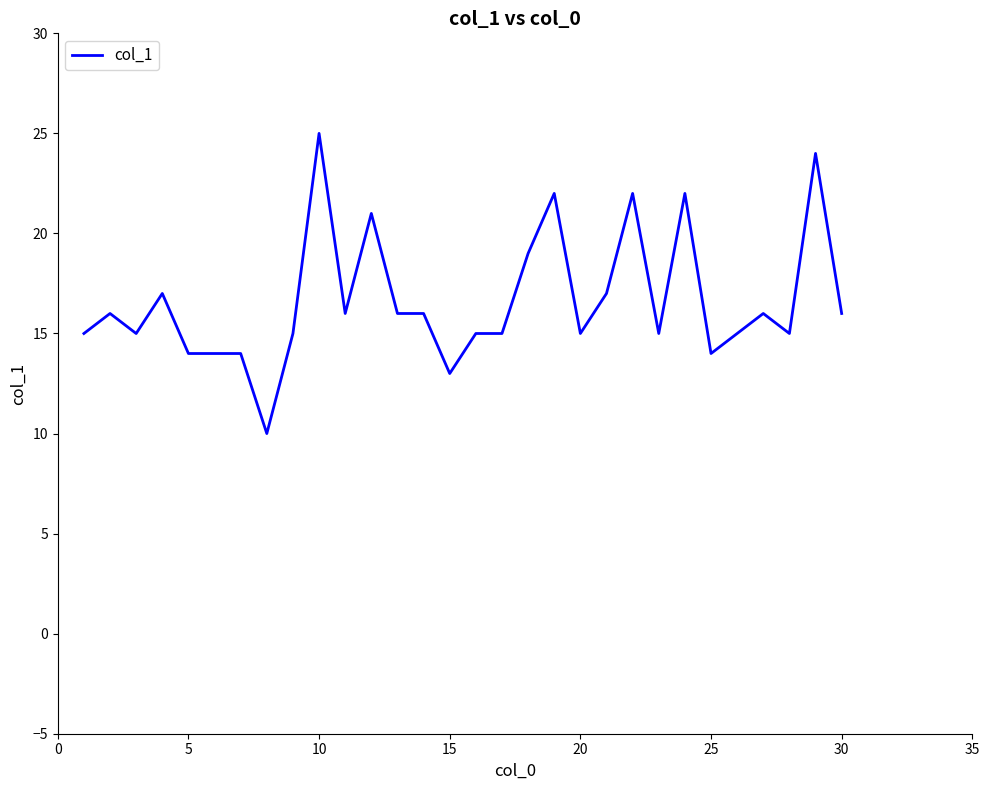

What is the minimum value shown in the chart?

10